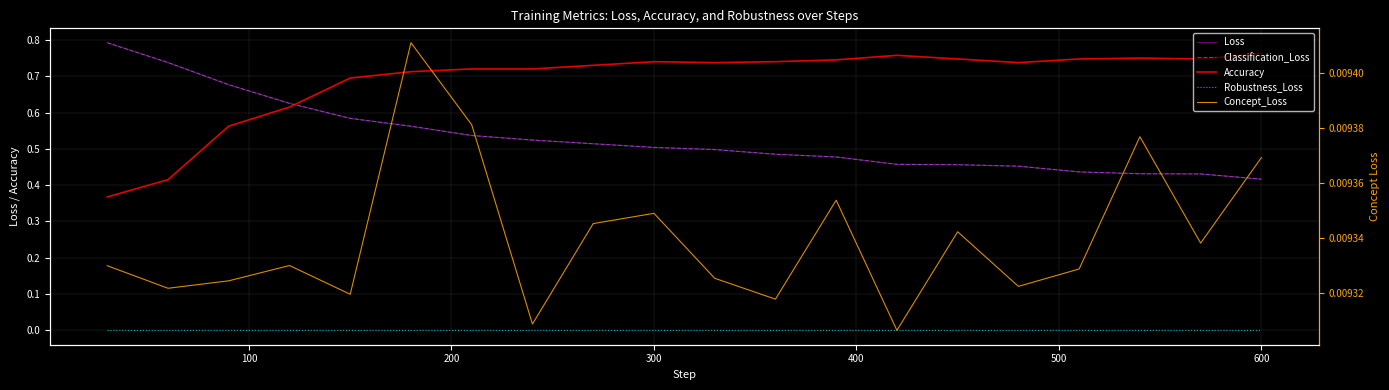

Reading right to left, transcribe all the data shown in this chart.

Loss: 0.4	0.4	0.4	0.4	0.5	0.5	0.5	0.5	0.5	0.5	0.5	0.5	0.5	0.5	0.6	0.6	0.6	0.7	0.7	0.8
Classification_Loss: 0.4	0.4	0.4	0.4	0.5	0.5	0.5	0.5	0.5	0.5	0.5	0.5	0.5	0.5	0.6	0.6	0.6	0.7	0.7	0.8
Accuracy: 0.8	0.7	0.7	0.7	0.7	0.7	0.8	0.7	0.7	0.7	0.7	0.7	0.7	0.7	0.7	0.7	0.6	0.6	0.4	0.4
Robustness_Loss: 0.0	0.0	0.0	0.0	0.0	0.0	0.0	0.0	0.0	0.0	0.0	0.0	0.0	0.0	0.0	0.0	0.0	0.0	0.0	0.0
Concept_Loss: 0.0	0.0	0.0	0.0	0.0	0.0	0.0	0.0	0.0	0.0	0.0	0.0	0.0	0.0	0.0	0.0	0.0	0.0	0.0	0.0